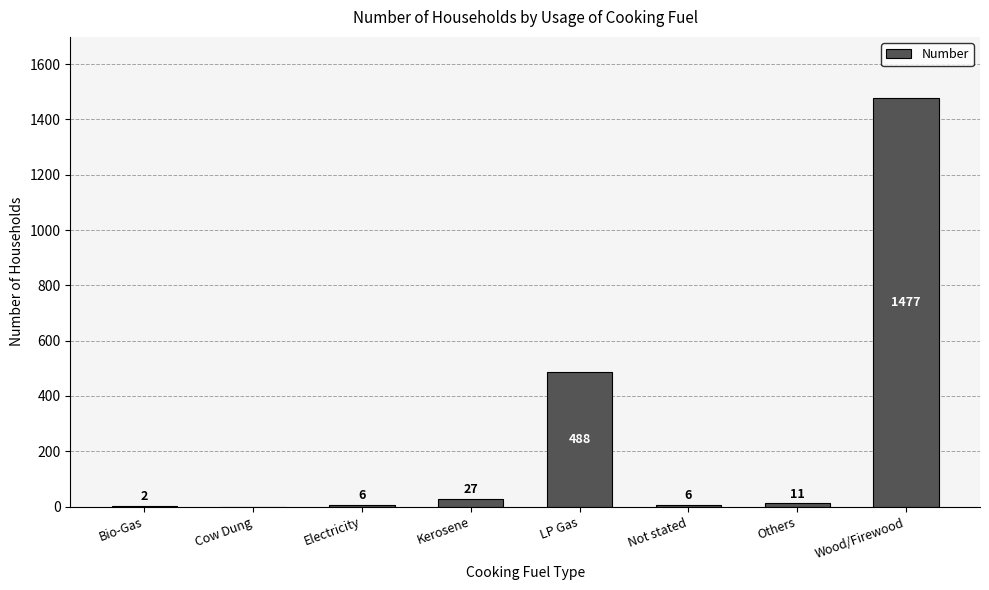

The chart shows a value of 567 at Cow Dung. True or false?

False